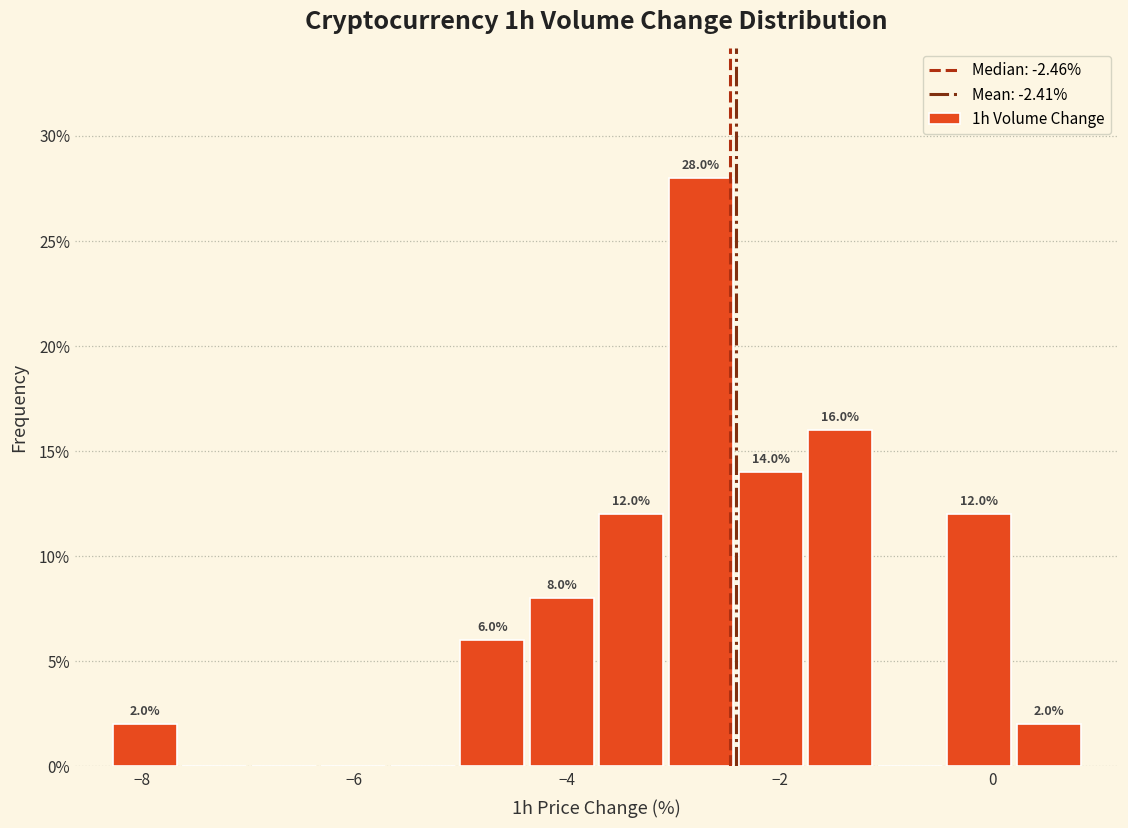

Around what value on the x-axis is the tallest bar? Give the approximate position of its centre, as read against the axis.

-2.8